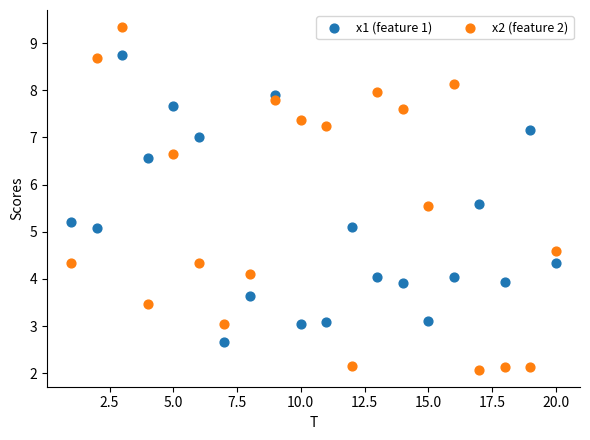

Across all data points, what is the range of X values (max minus min)?

19.0